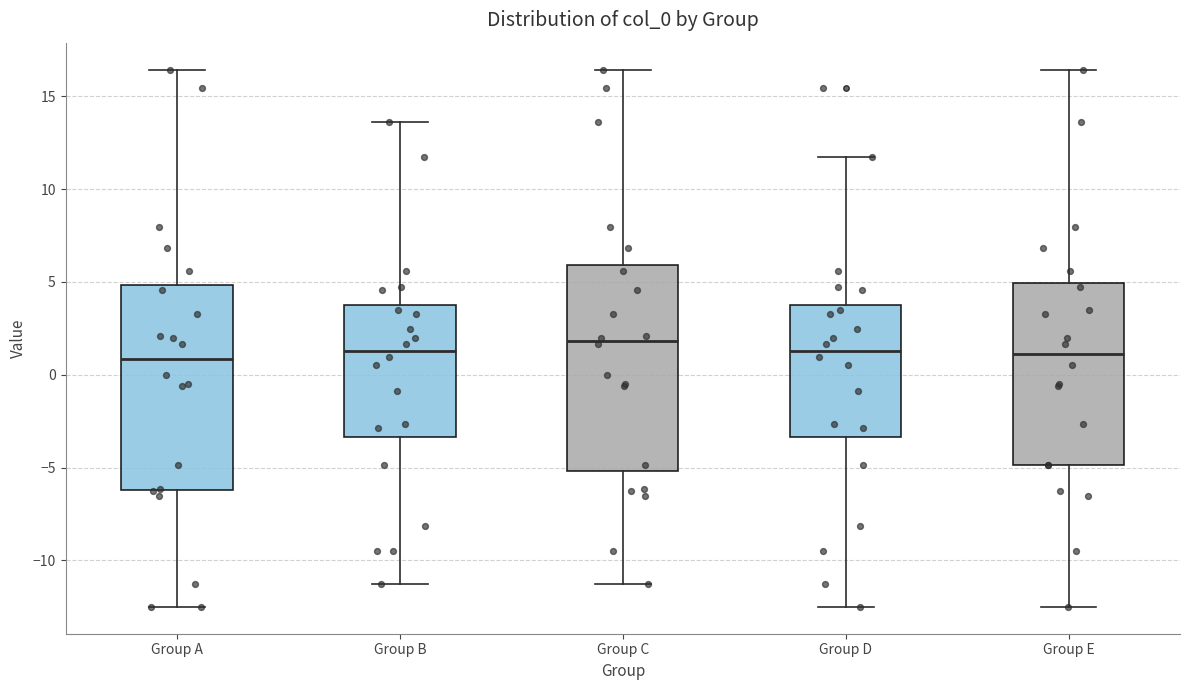

Where does the median line of the box for Group C sit on the y-axis? The values are not printed on the chart, so give them approximately, as read against the axis.

2.0